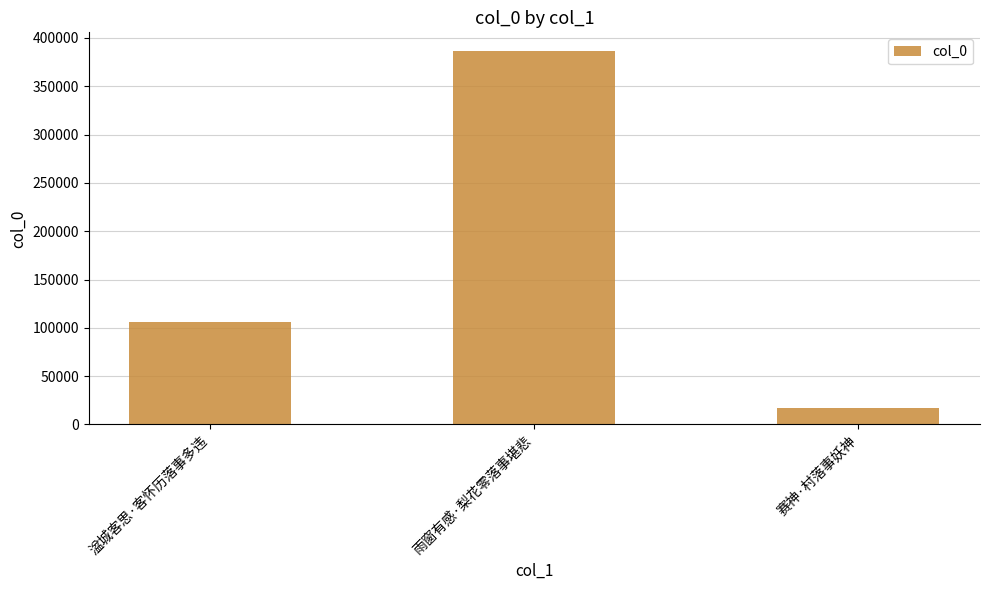

How many bars are there in total?

3